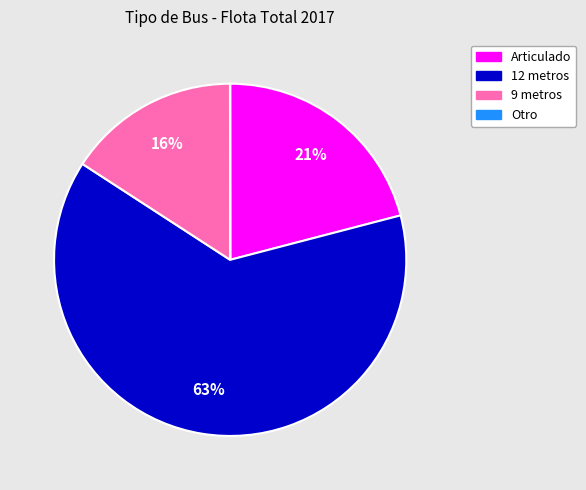

To the nearest percent, what is the difference between the 9 metros and Articulado slice percentages?

5%